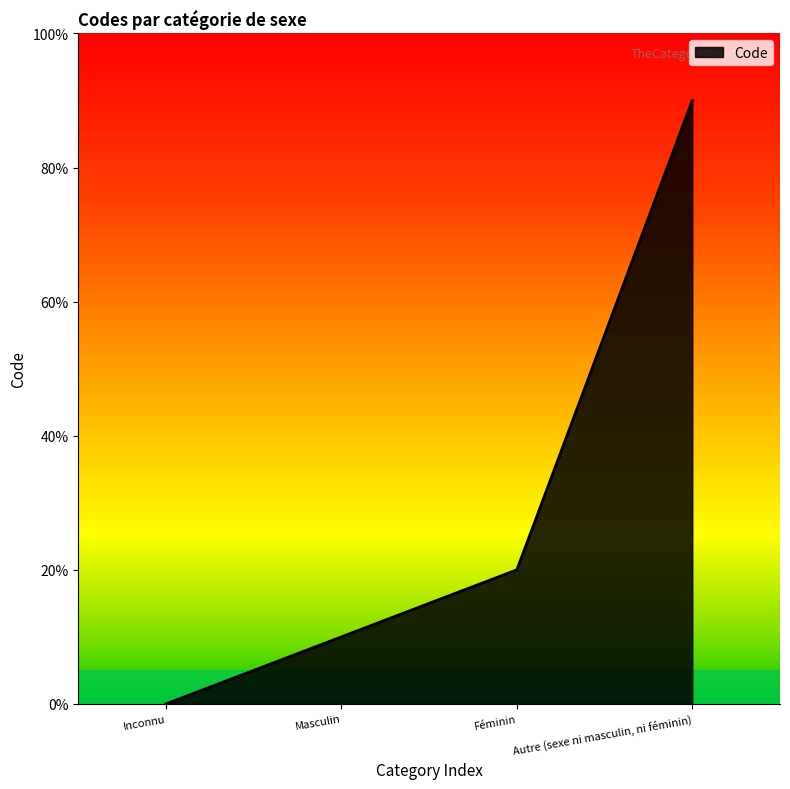

What is the difference between the second highest and second lowest values?

1